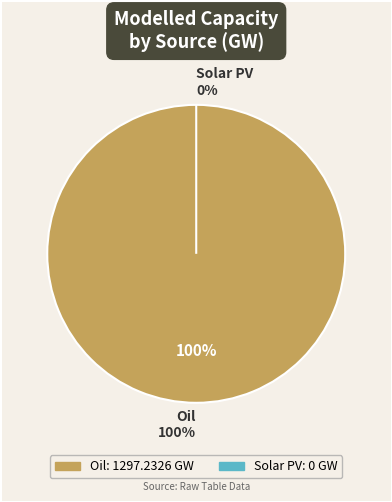

Which category accounts for the majority?

Oil